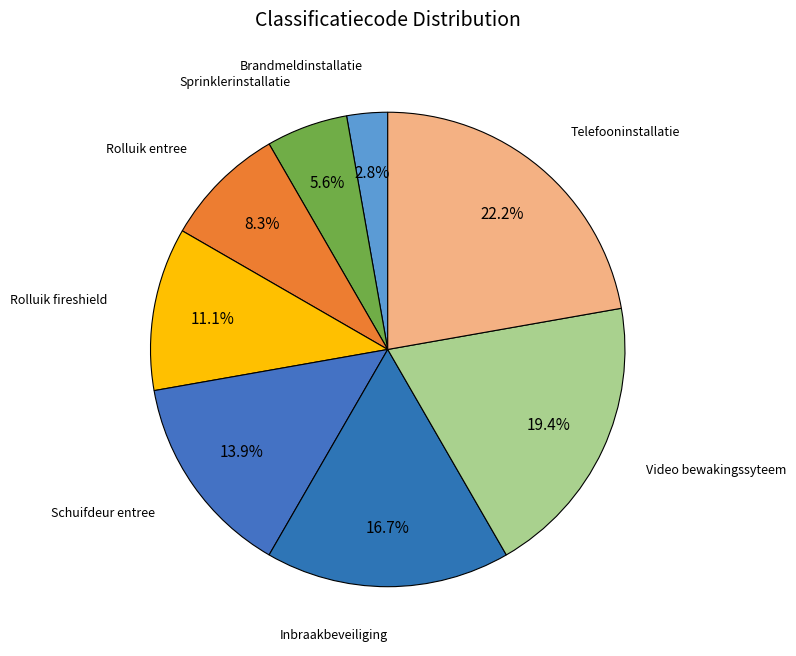

How many slices are in this pie chart?

8